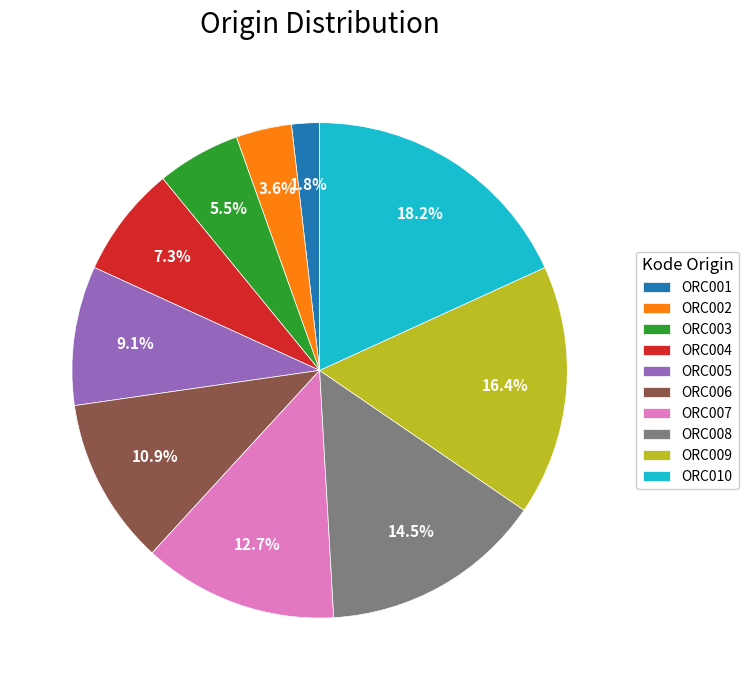

How many slices are in this pie chart?

10